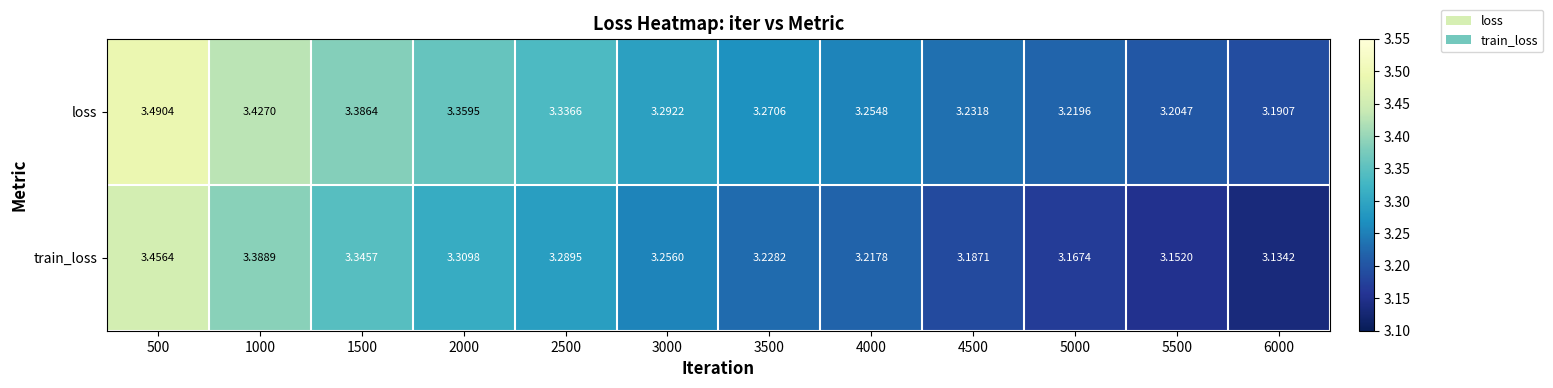

At 5500, list the series in order from smallest to largest.

train_loss, loss